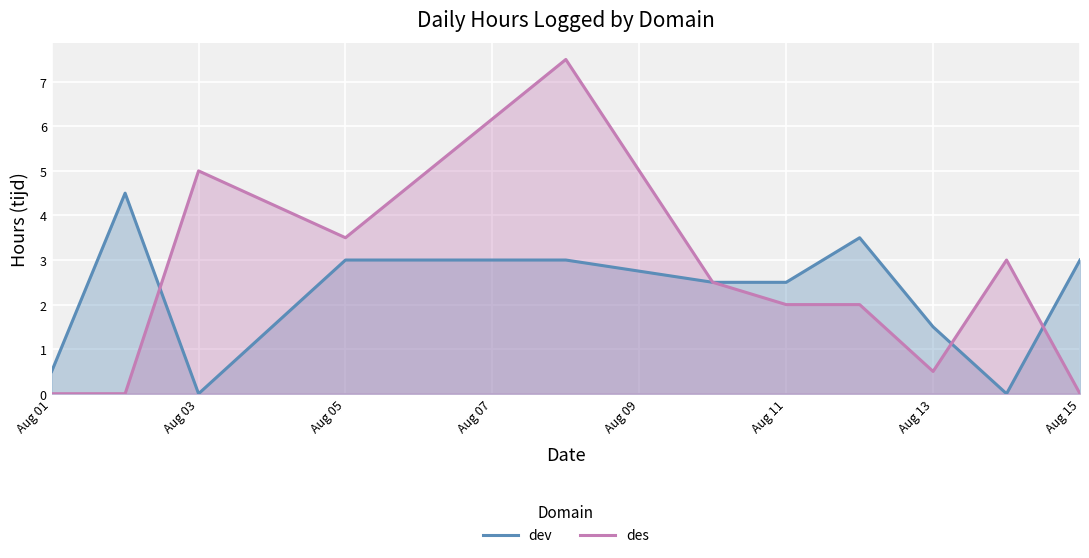

The value of des at Aug 11 is 3.5. True or false?

False